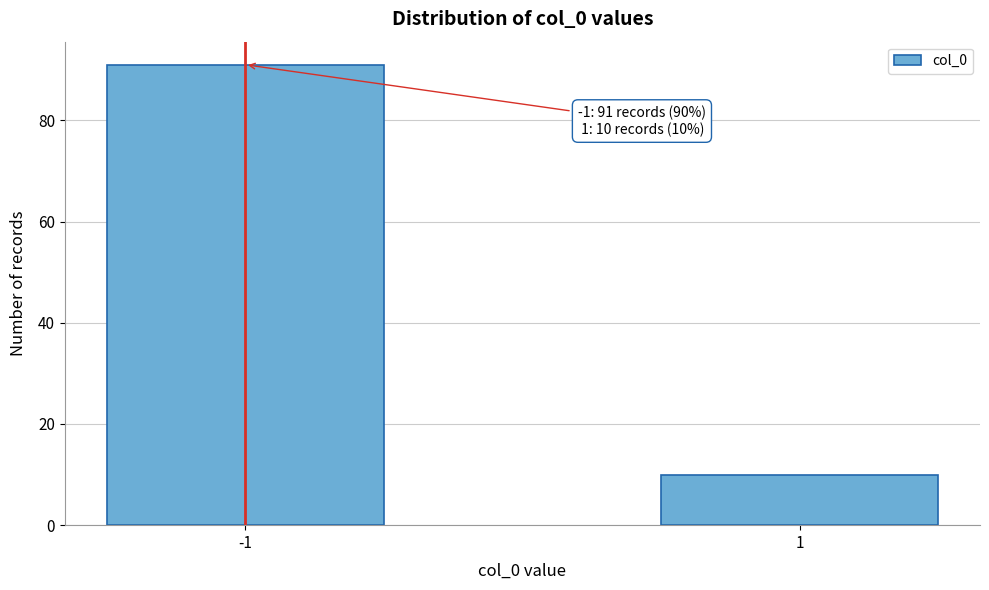

Reading left to right, transcribe all the data shown in this chart.

91	10